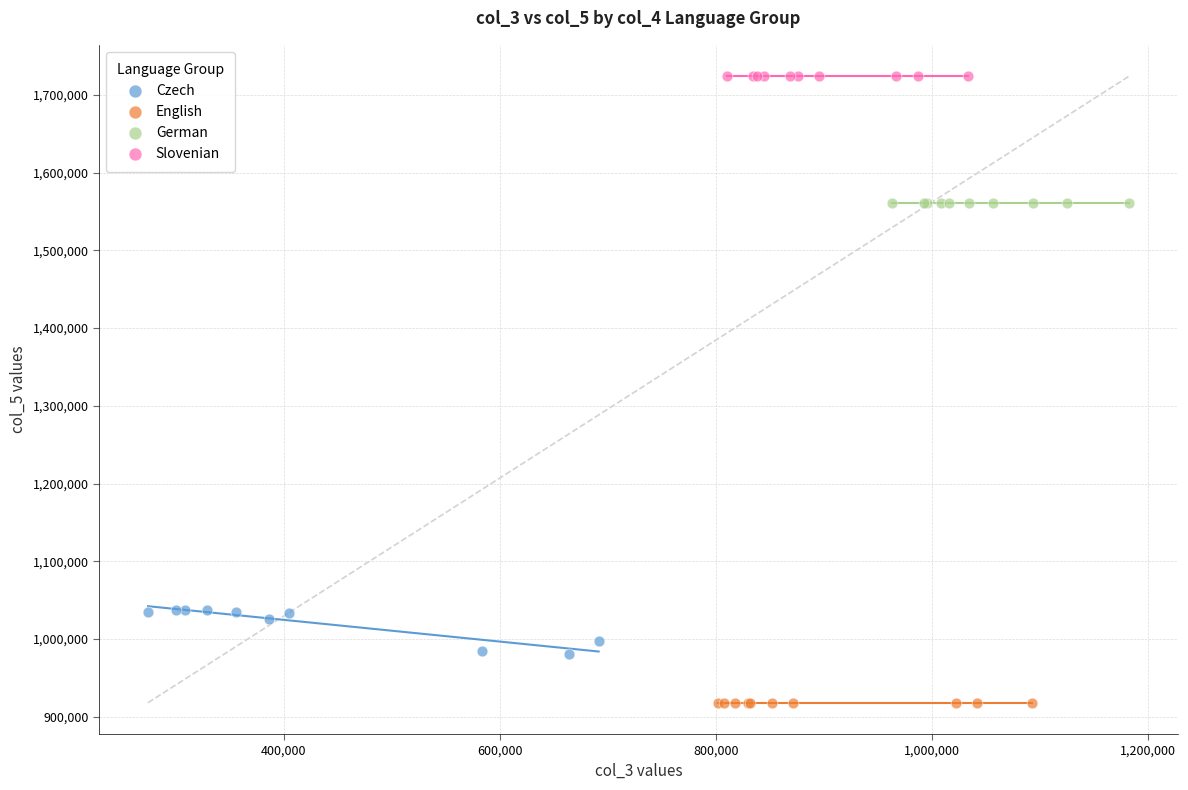

Which series reaches the maximum Y coordinate?

Slovenian